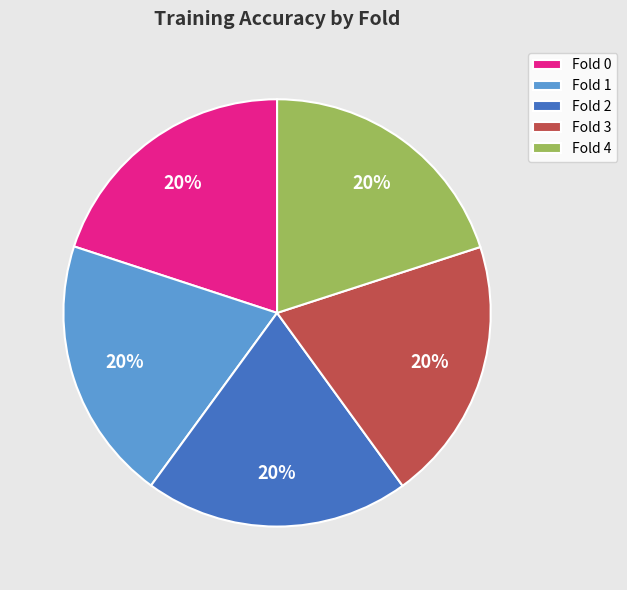

Does any single category account for the majority?

No